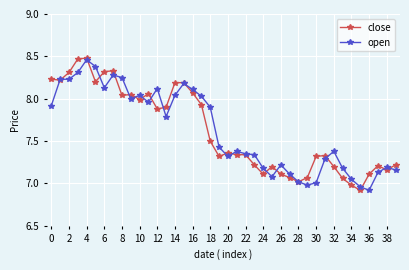

True or false: open has more than 0 points higher than both neighbors.

True